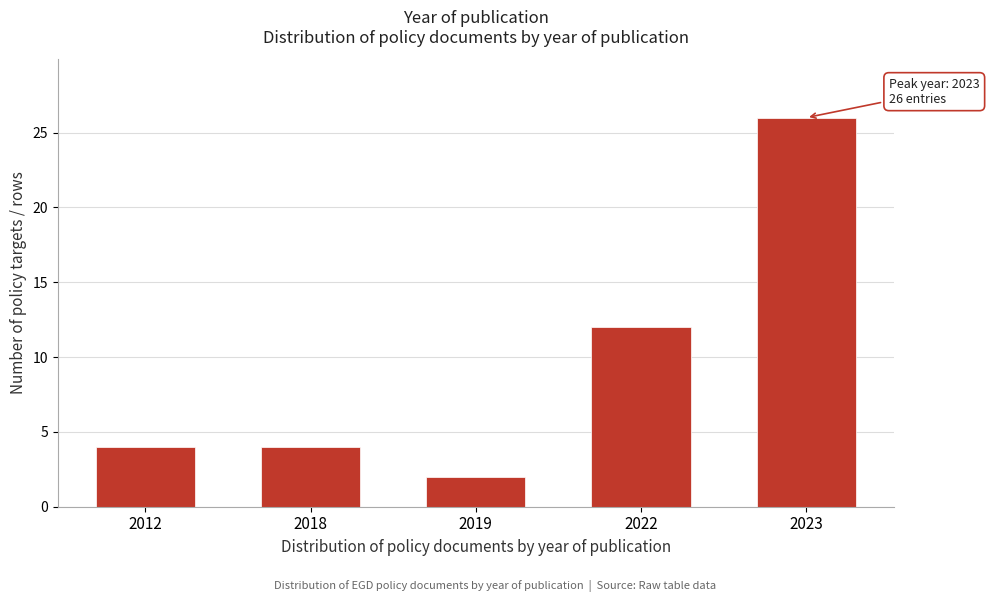

Reading right to left, list all the values displayed in this chart.

2023=26	2022=12	2019=2	2018=4	2012=4